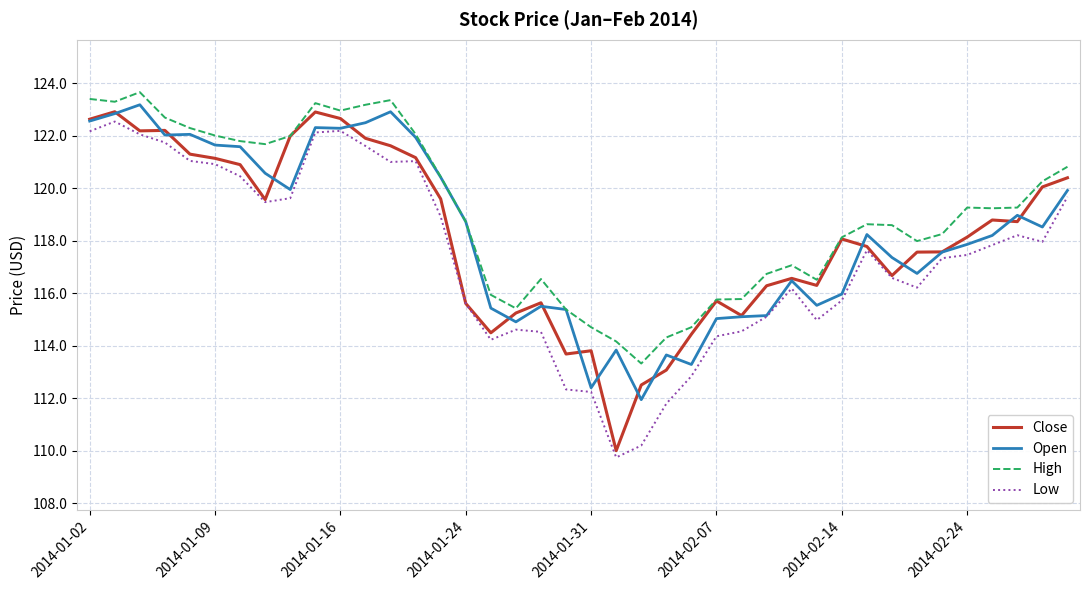

Which series has the largest total across all categories?

High